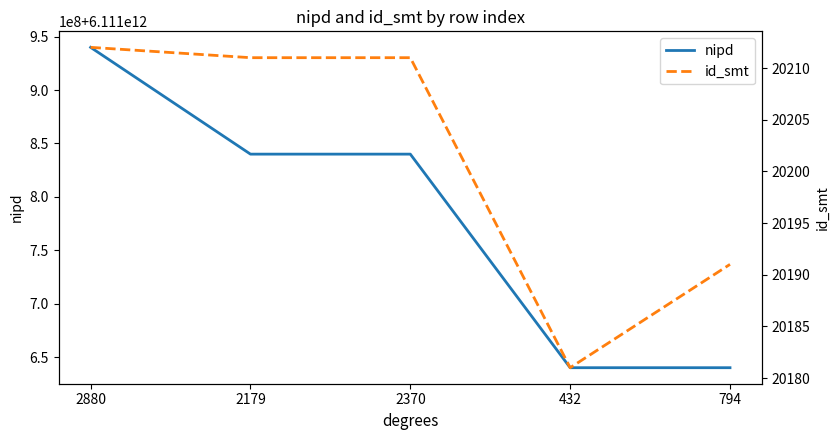

What is the greatest value displayed?

6111940000068